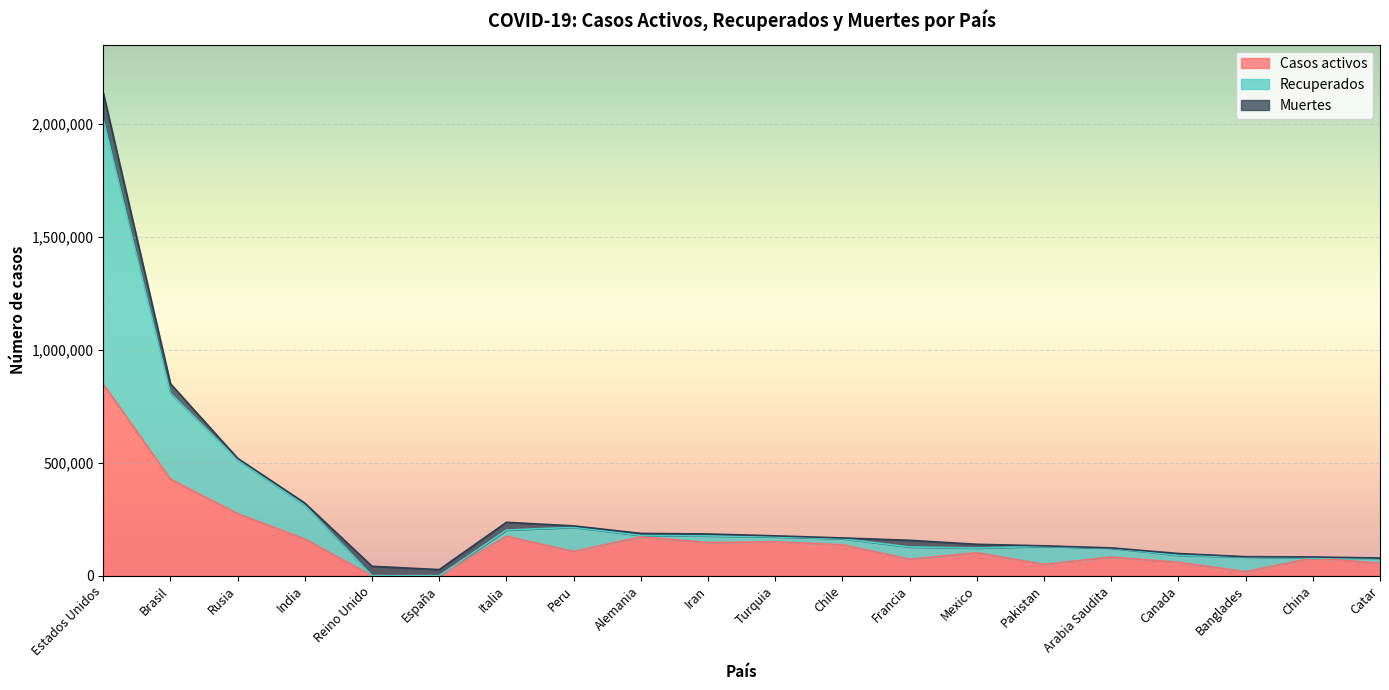

Which has a higher value, Pakistan or Canada?

Canada